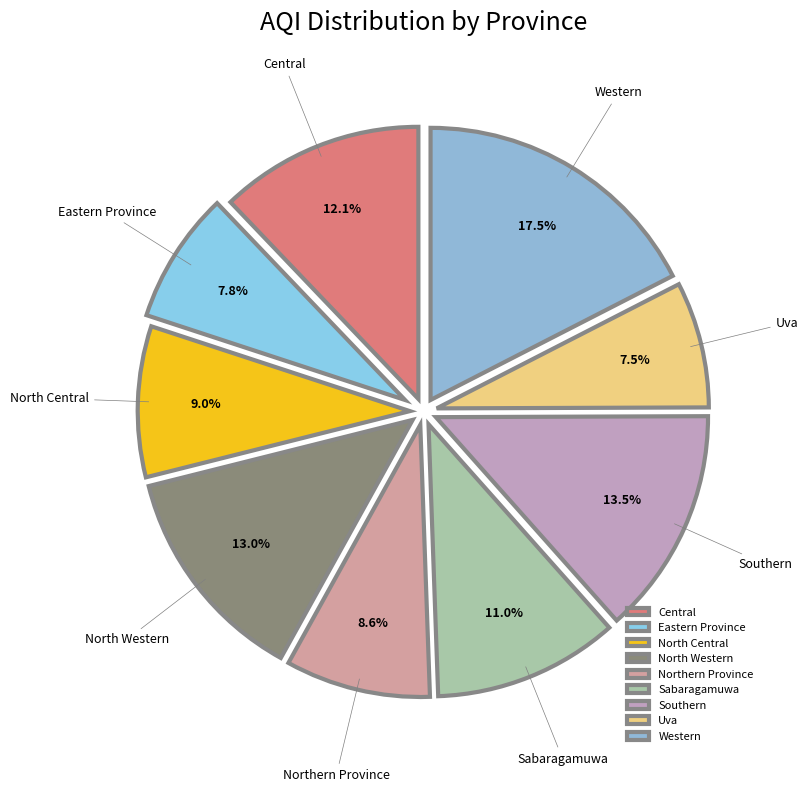

Which has a higher value, North Central or Central?

Central